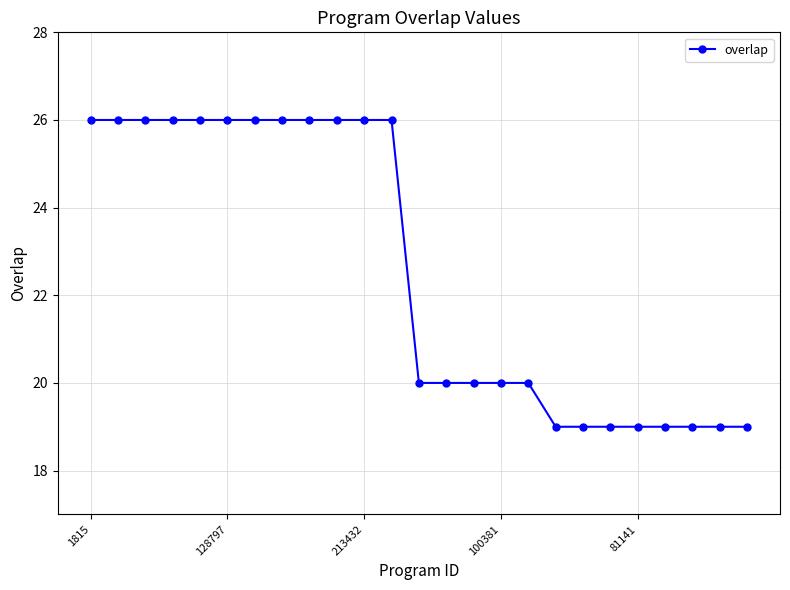

How many data points does each series have?

25